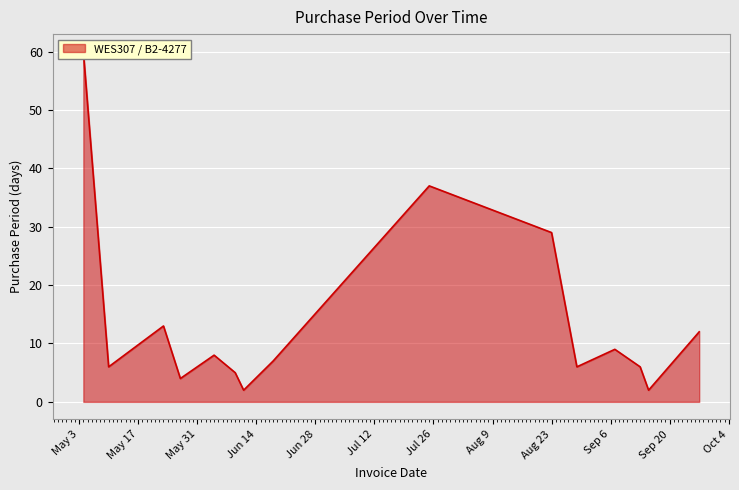

How many distinct data groups are displayed?

1